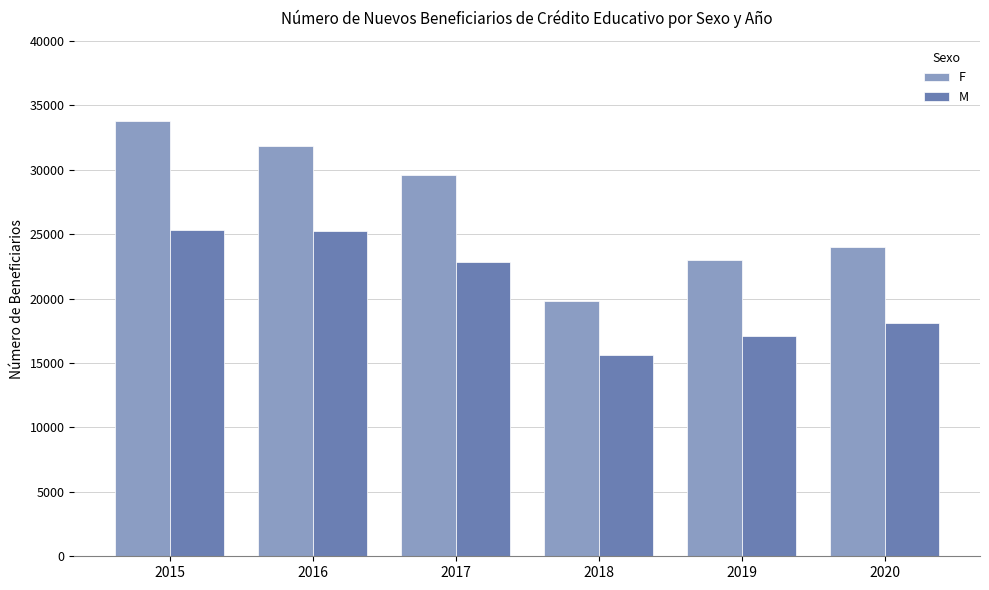

At which label is F closest to 26811?

2020